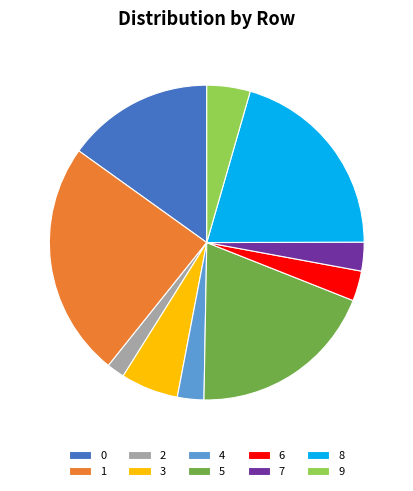

Does 3 represent more than half of the total?

No